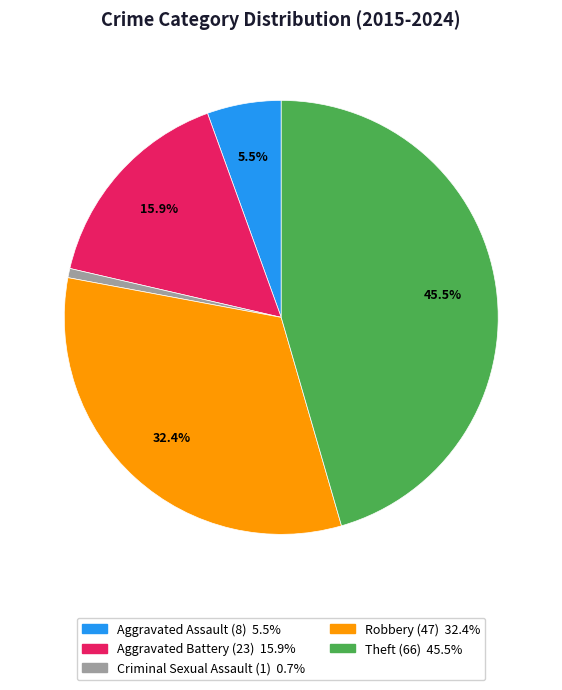

Which slice is the smallest?

Criminal Sexual Assault